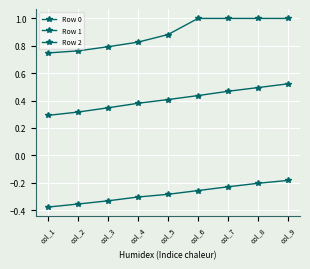

How many data points does each series have?

9